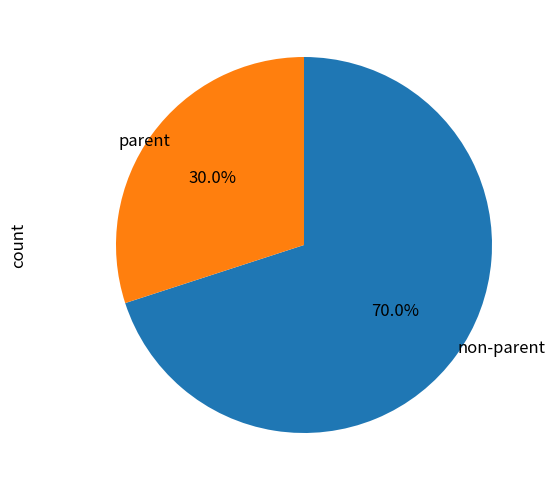

Is there any slice that represents more than half of the pie?

Yes